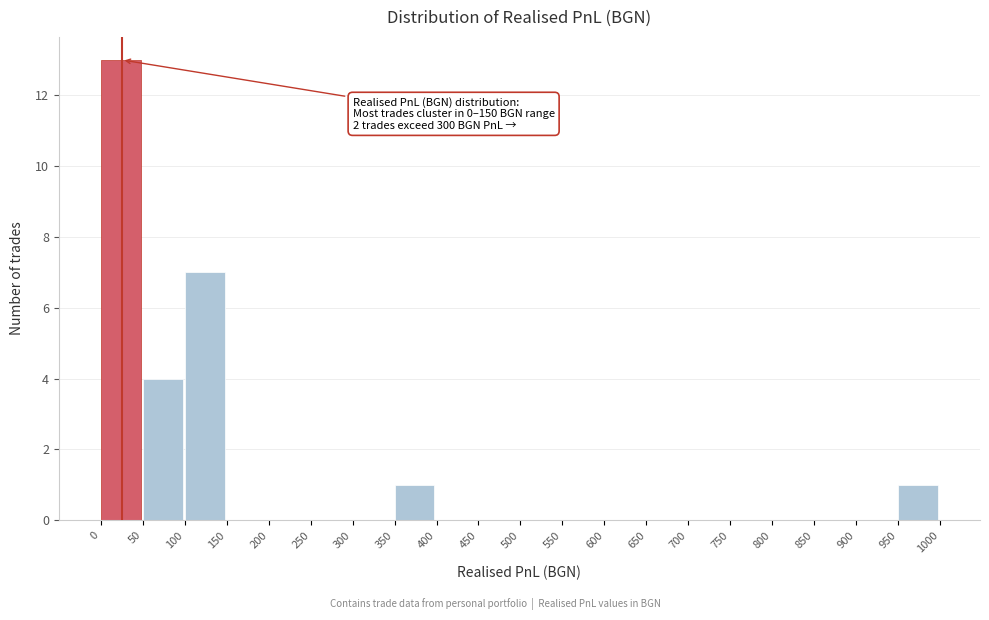

Over which range of the x-axis is the bar tallest?

0 to 50